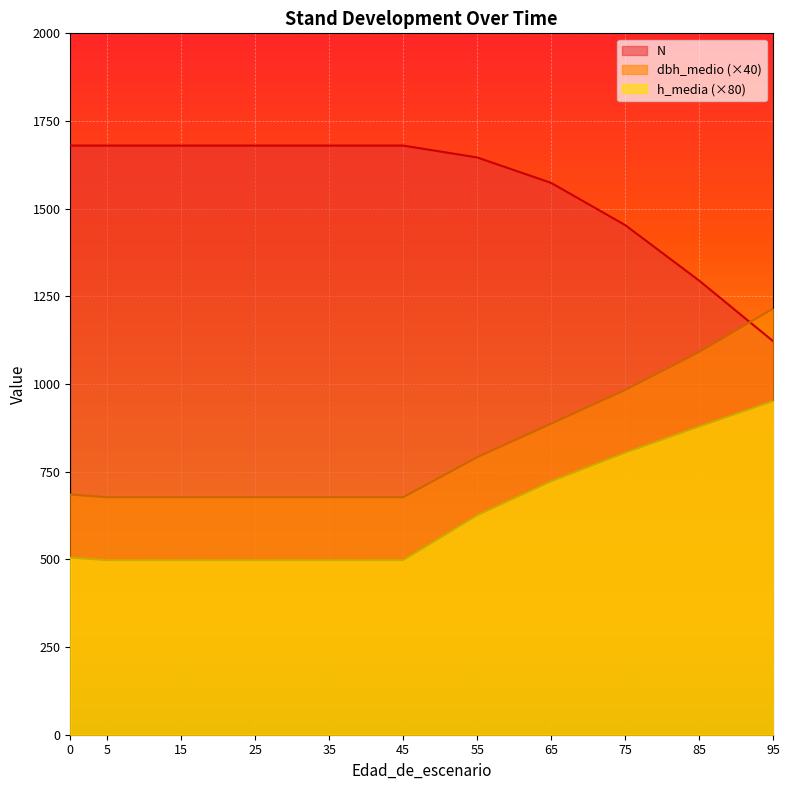

At how many categories does at least one series exceed 836?

11